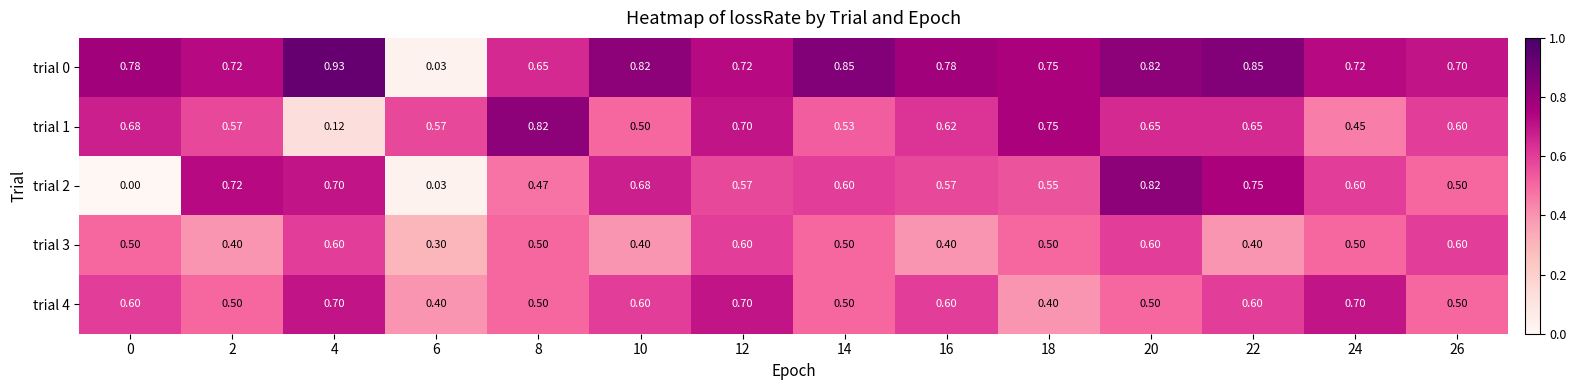

Is the value of trial 2 at 16 greater than the value of trial 1 at 0?

No